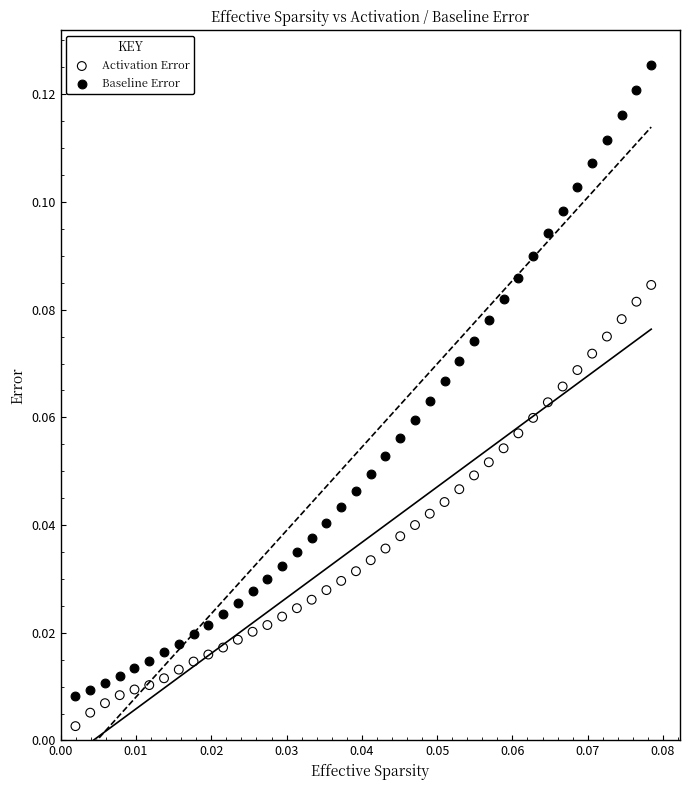

Which series has the largest Y range (max minus min)?

Baseline Error